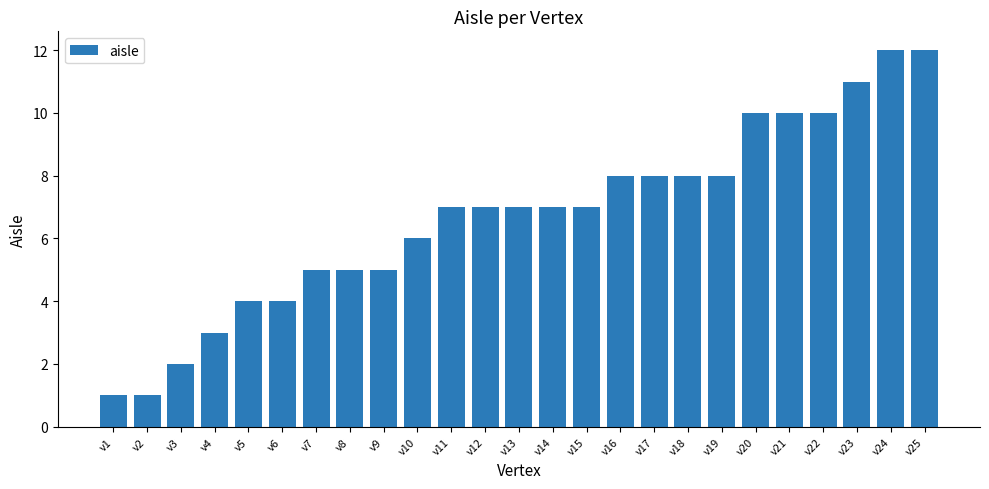

What value does the data have at v6?

4